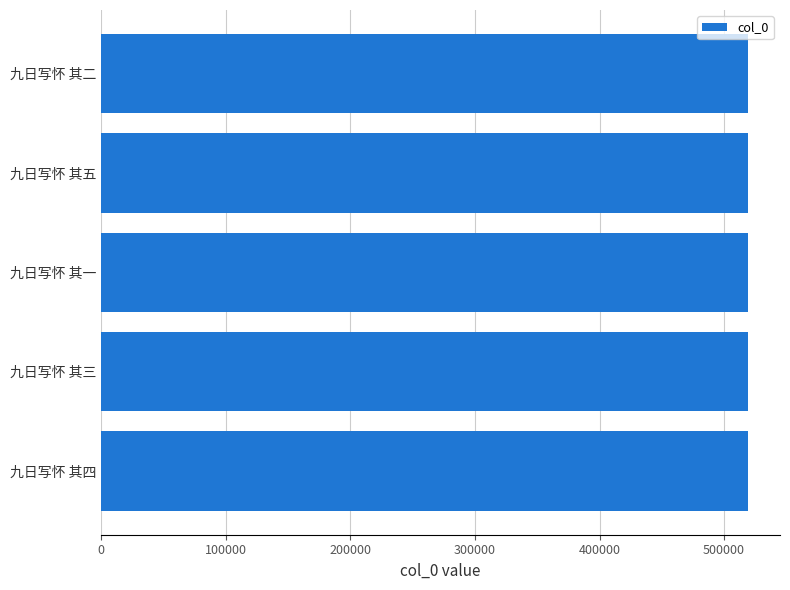

What is the difference between the maximum and second lowest values?

3